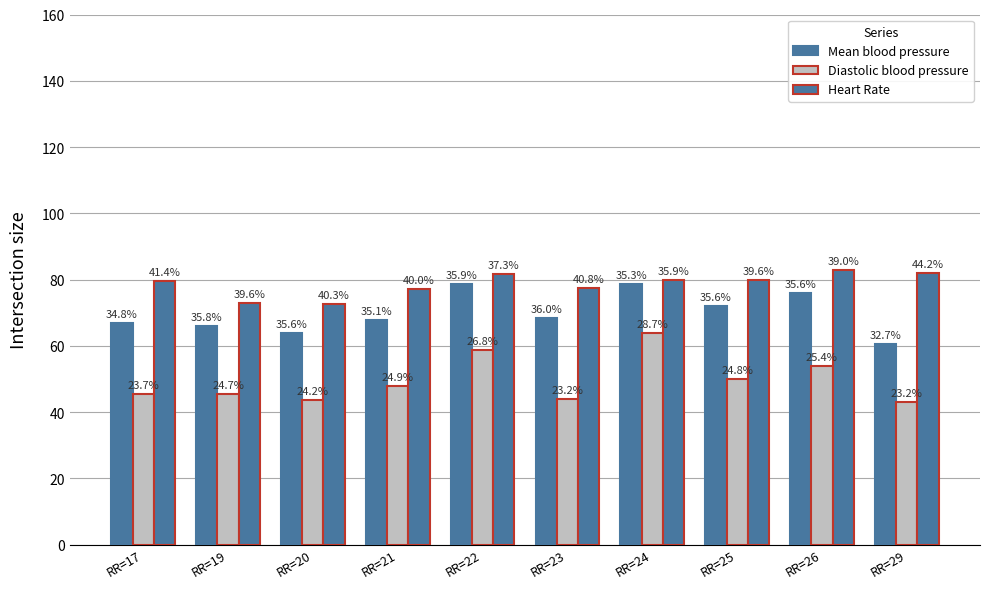

The Diastolic blood pressure series shows 28.7 at RR=23. True or false?

False